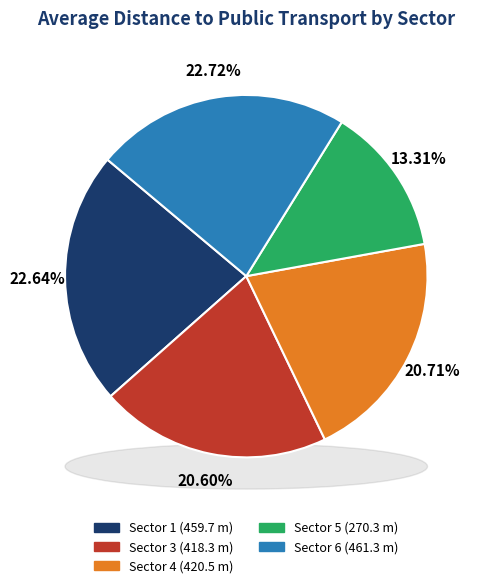

How much of the chart is everything except Sector 5?

86.7%